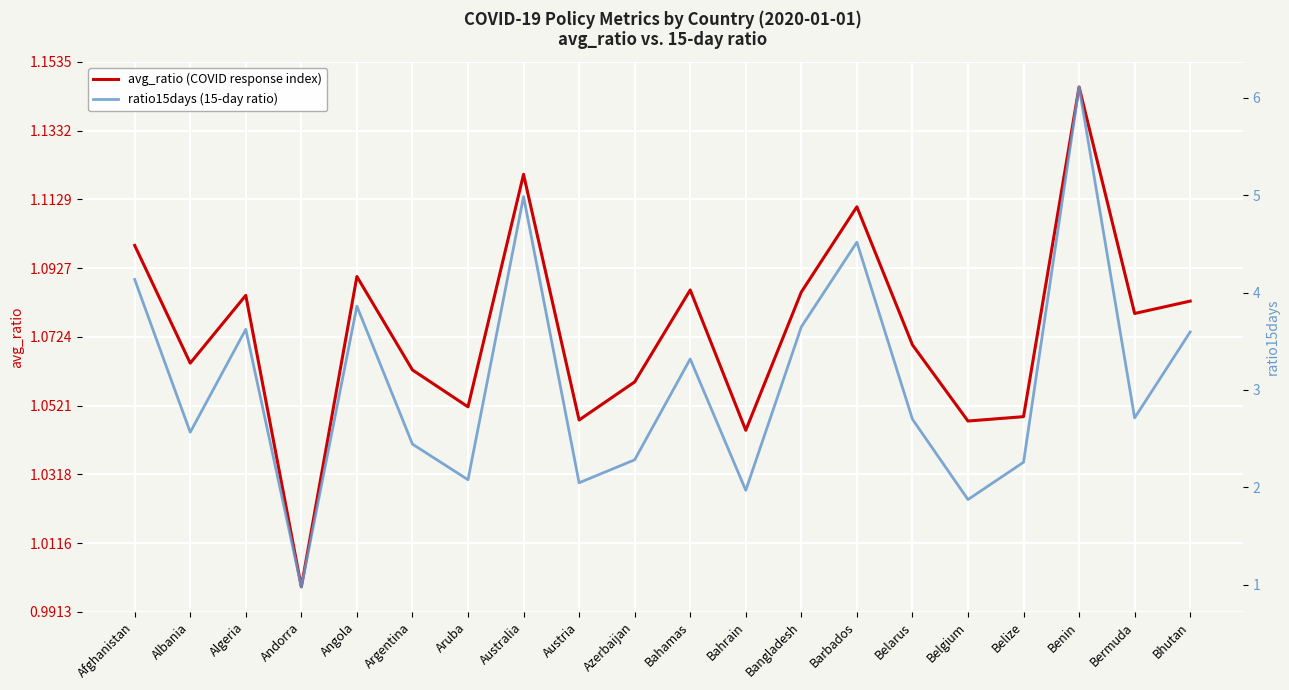

How many times do avg_ratio (COVID response index) and ratio15days (15-day ratio) cross each other?

2